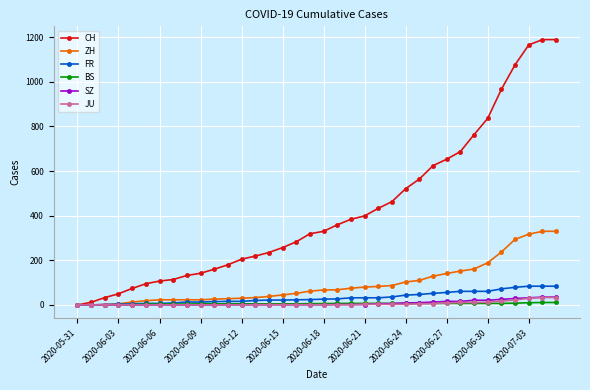

Which series has the widest spread of values?

CH